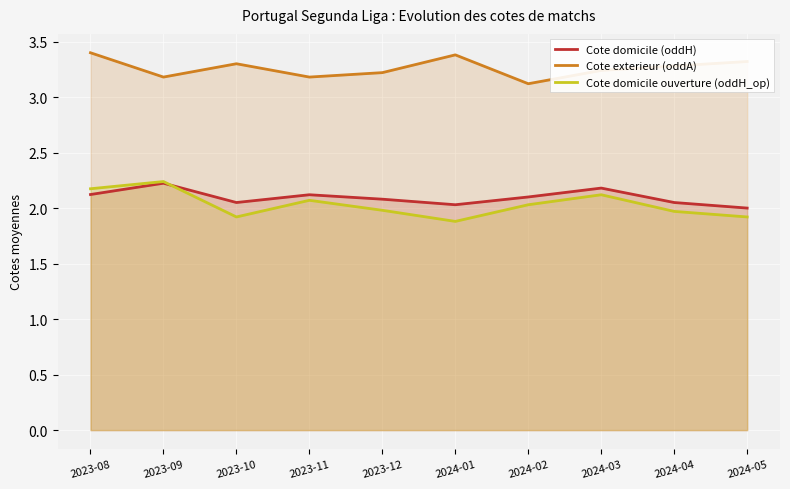

What is the label of the 5th point from the right?

2024-01